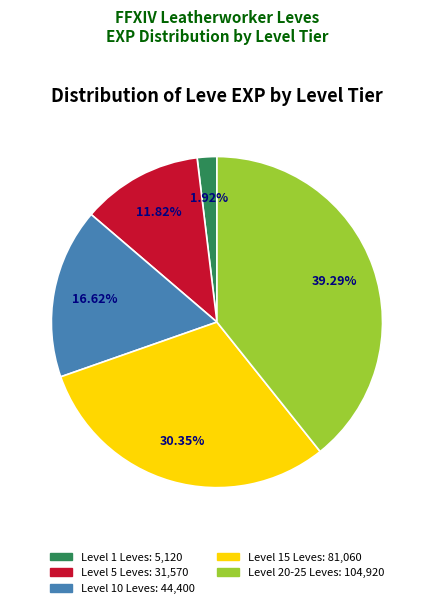

Is there a majority slice in this chart?

No